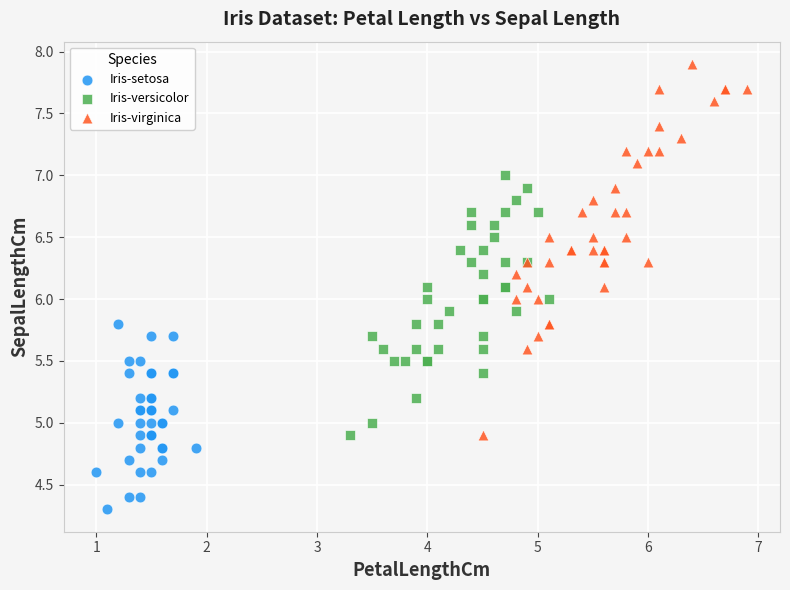

Which series reaches the minimum Y coordinate?

Iris-setosa